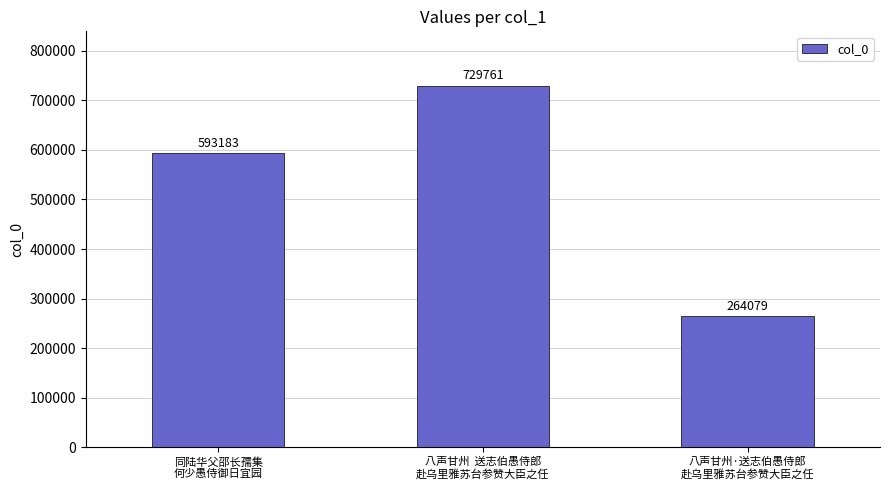

At which label is the value closest to 496920?

同陆华父邵长孺集
何少愚侍御日宜园